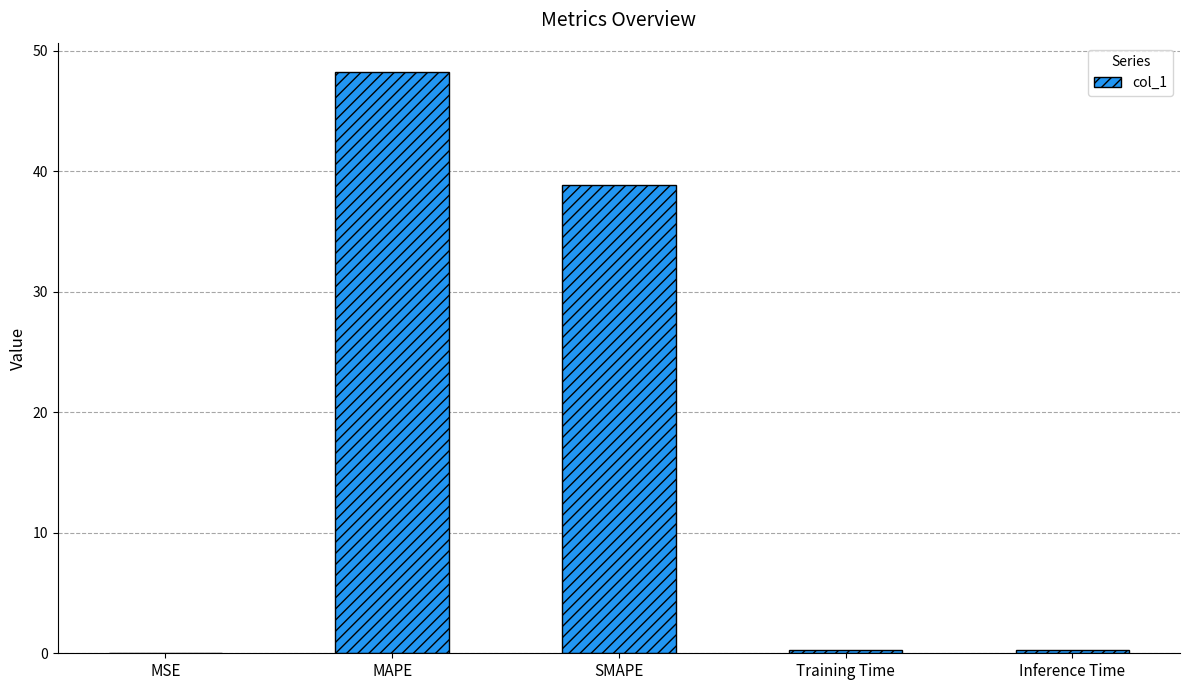

What is the sum of the values at MSE and SMAPE?

38.9